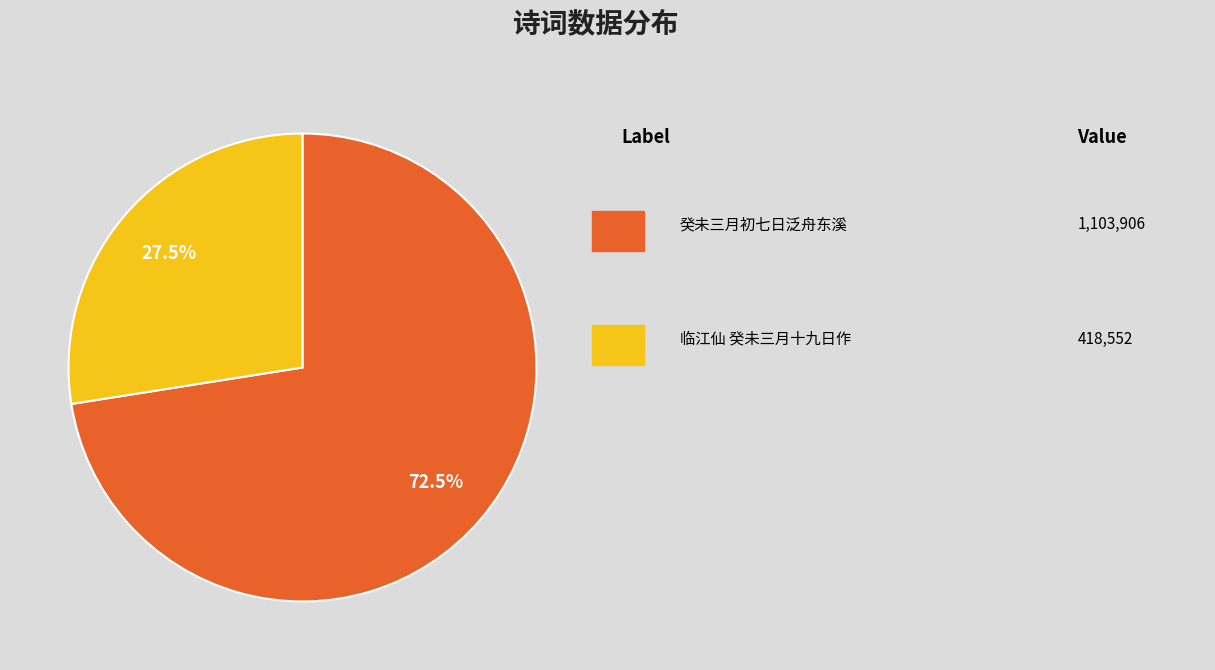

Is there any slice that represents more than half of the pie?

Yes